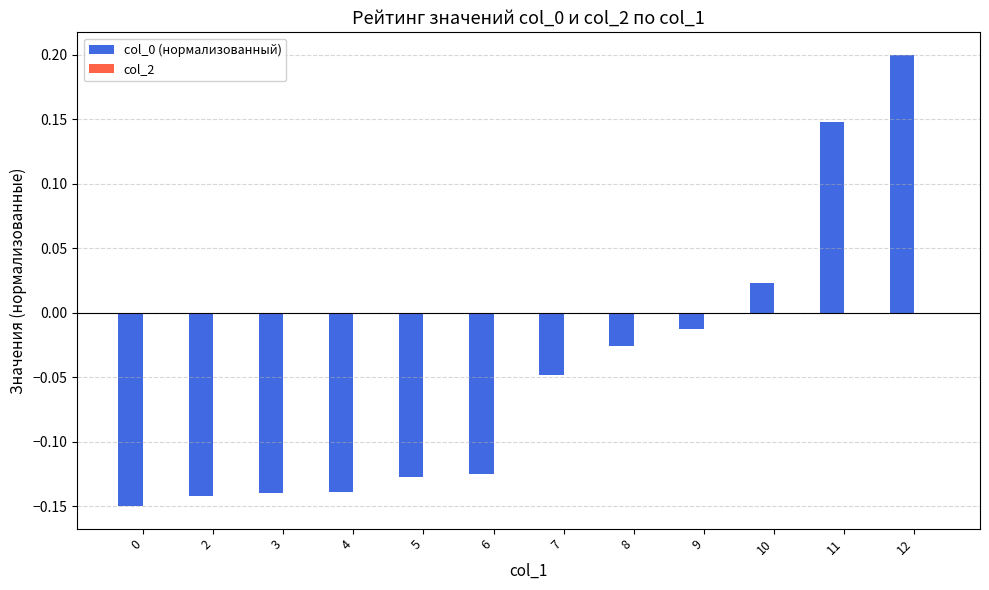

Which has a higher value, 9 or 8?

9